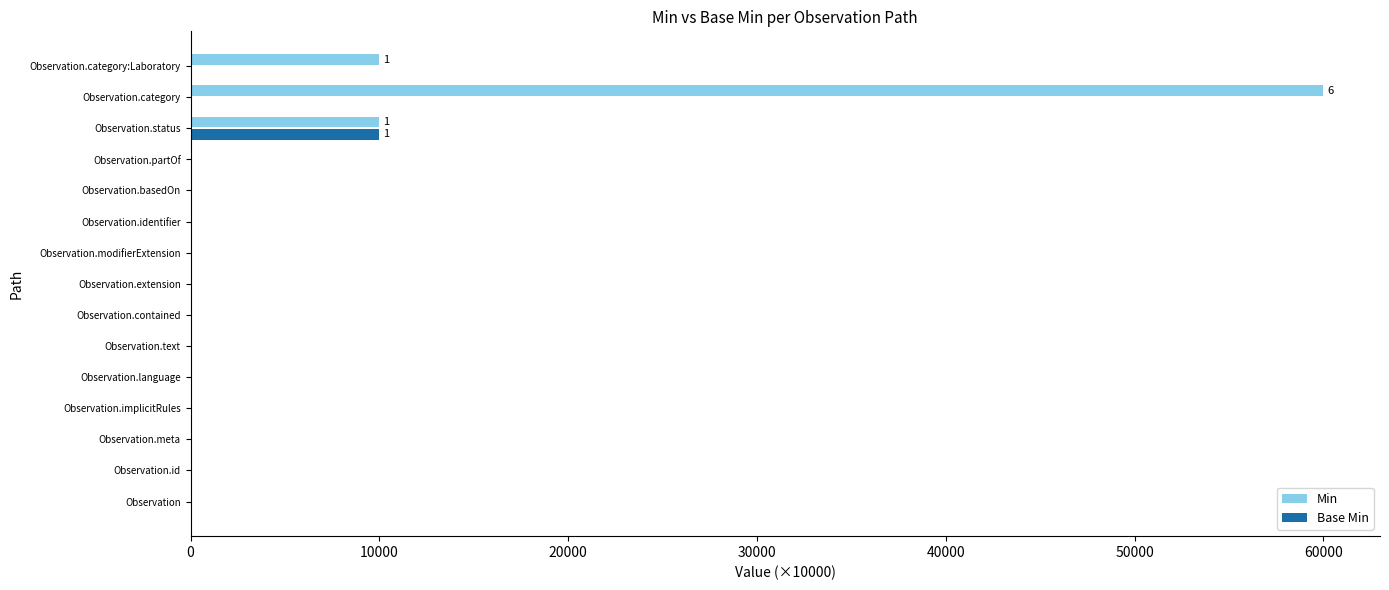

The Base Min series shows 0 at Observation. True or false?

True